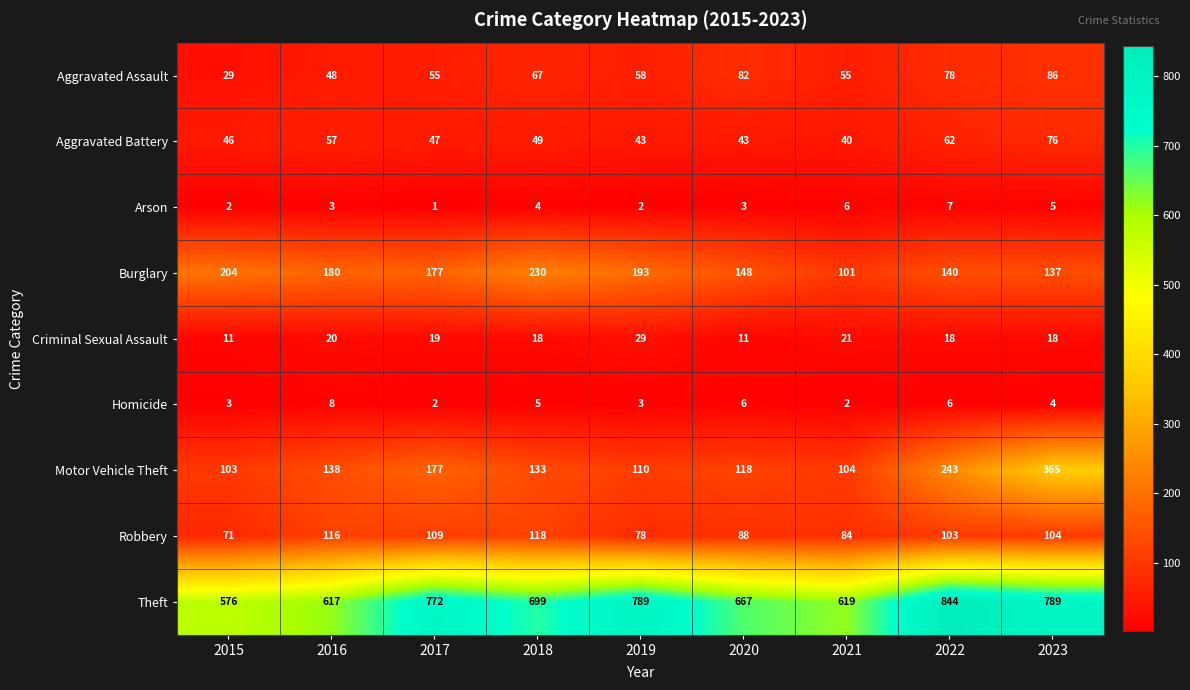

True or false: Aggravated Battery has a value of 19 at 2017.

False